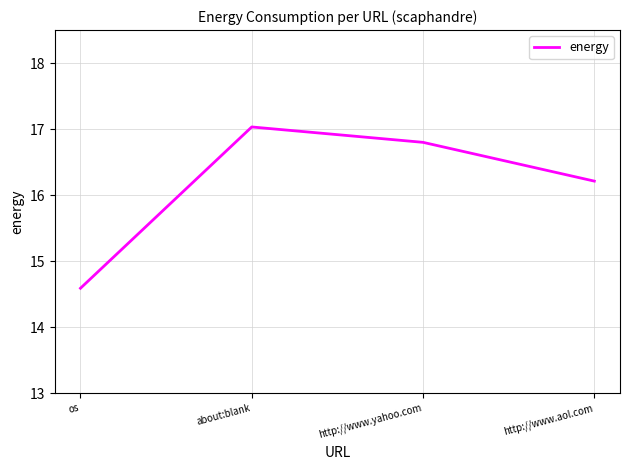

Reading right to left, what are all the values shown in this chart?

http://www.aol.com=16.2	http://www.yahoo.com=16.8	about:blank=17.0	os=14.6